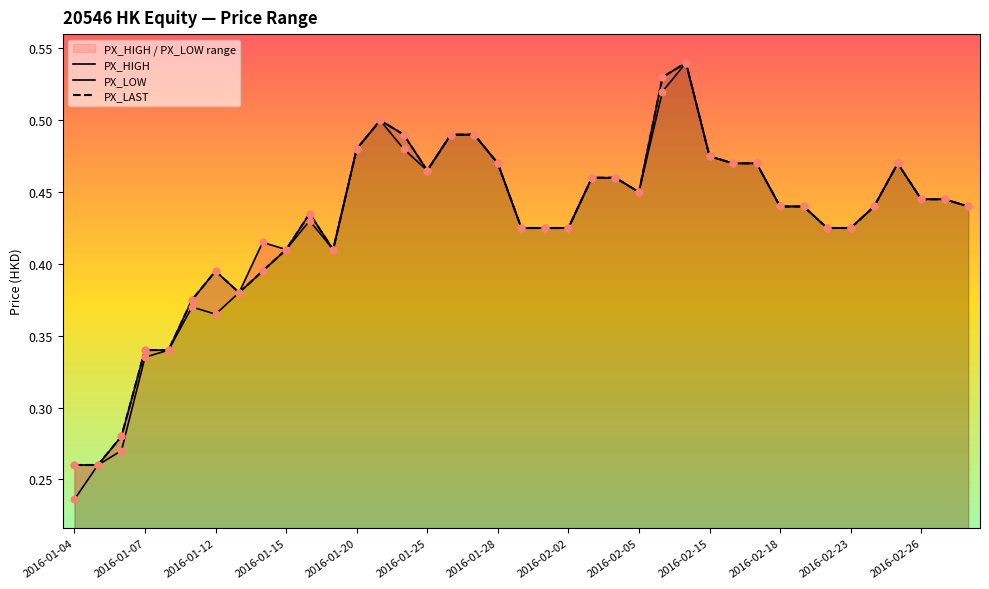

Which series has the largest total across all categories?

PX_HIGH